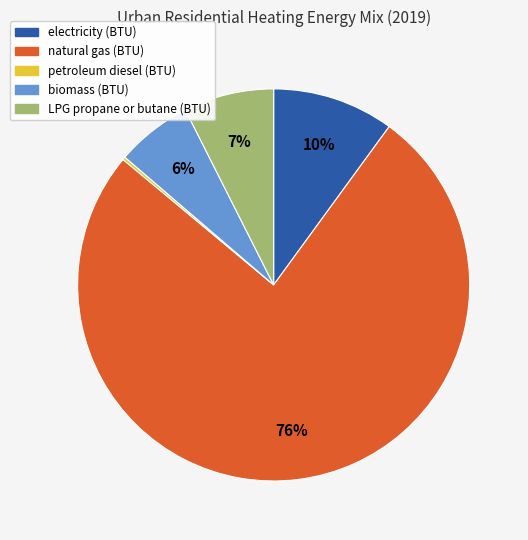

Which slice represents more than half of the pie?

natural gas (BTU)